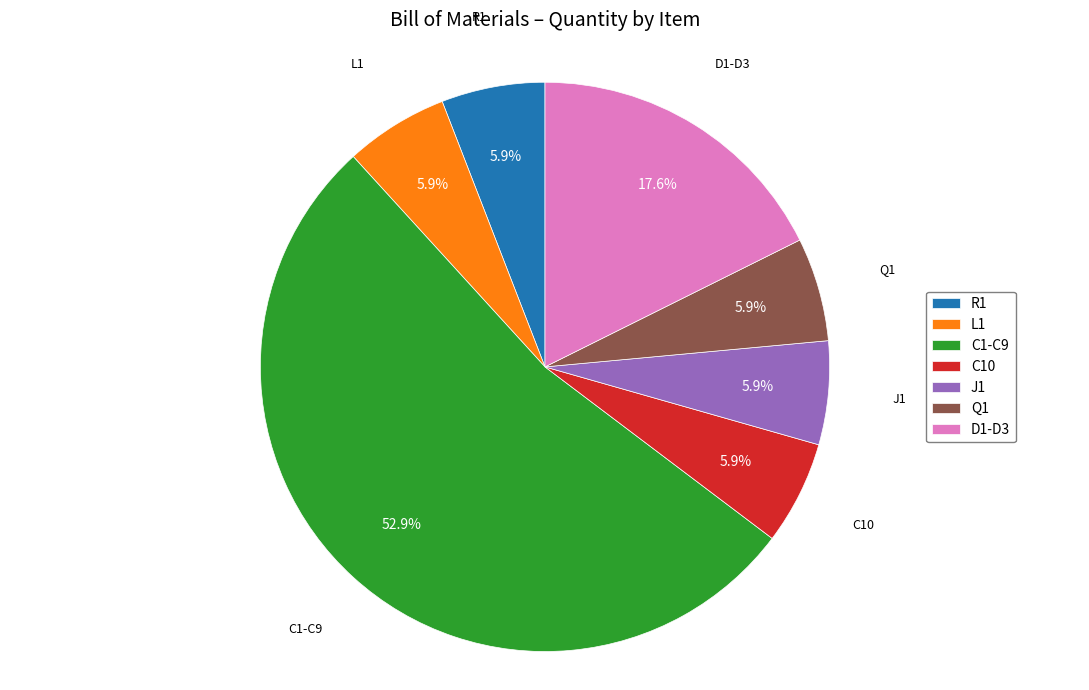

What is the ratio of the value at C1-C9 to the value at Q1?

9.0